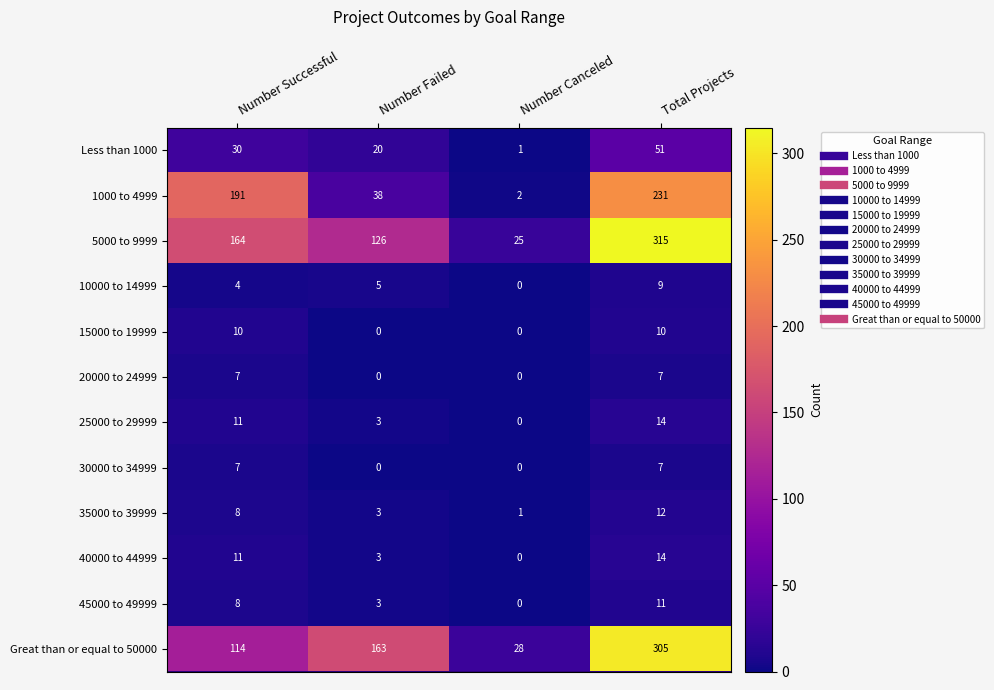

What is the difference between the maximum and minimum values in the 1000 to 4999 series?

229